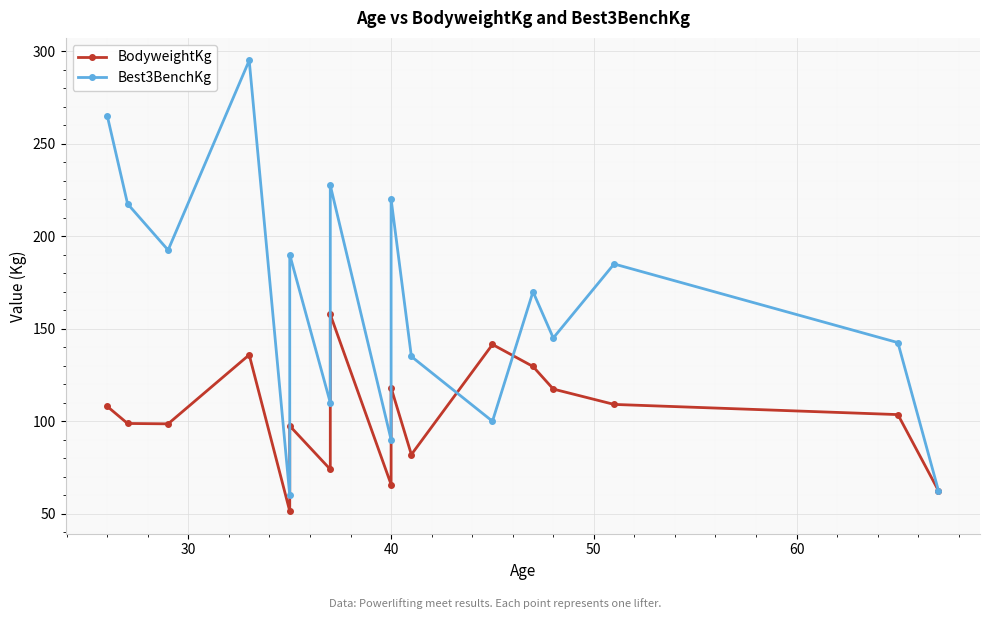

How many data points in BodyweightKg are above 103?

9